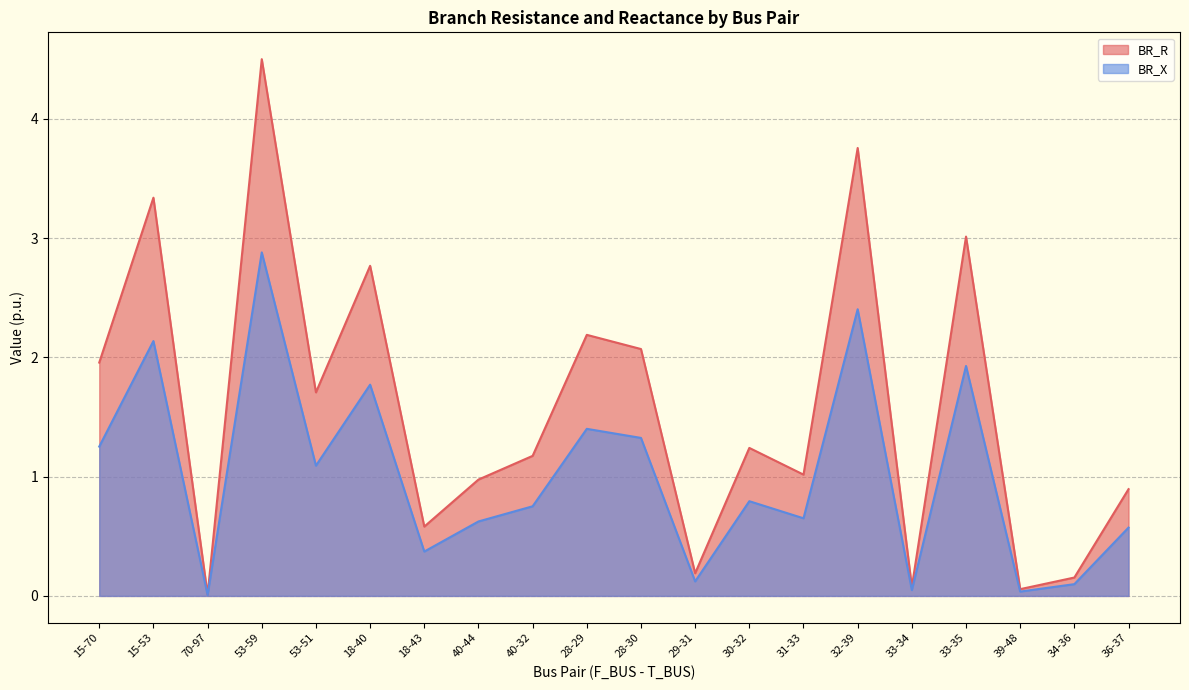

True or false: BR_R and BR_X intersect in this chart.

False